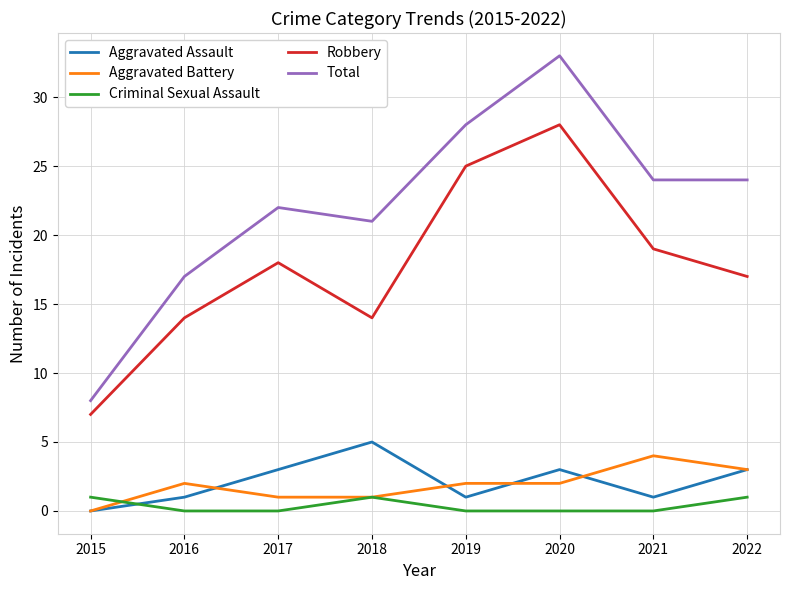

The value of Aggravated Assault at 2015 is 0. True or false?

True